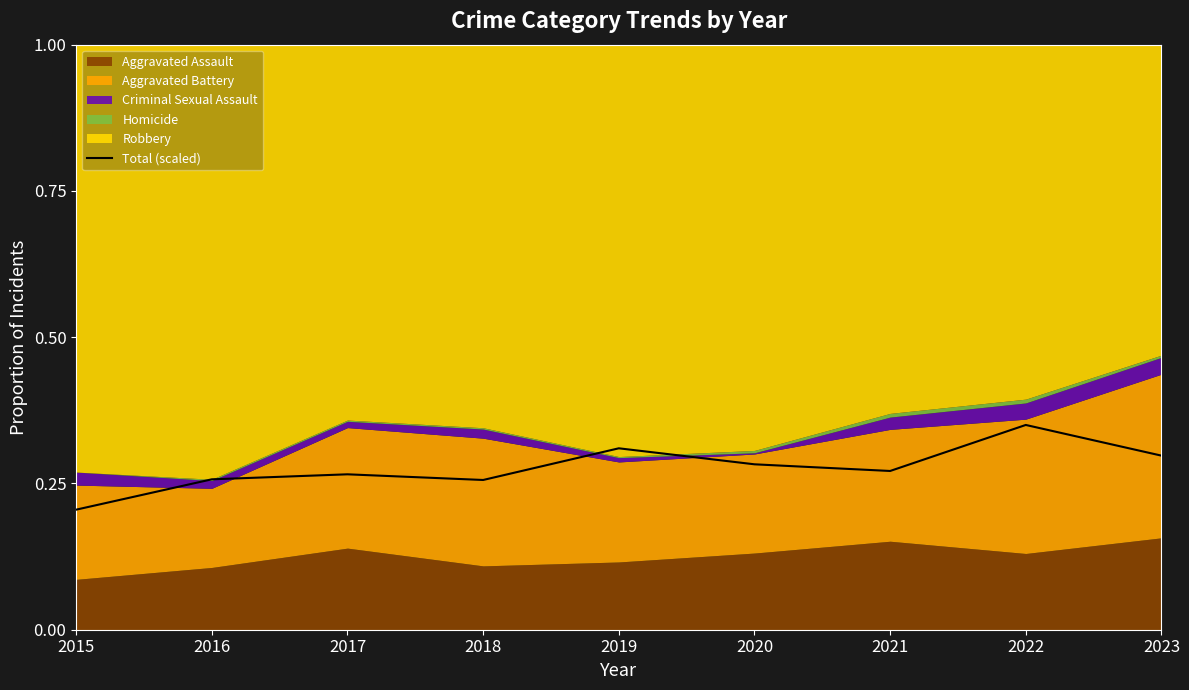

What is the change in value from 2015 to 2021?

+0.1